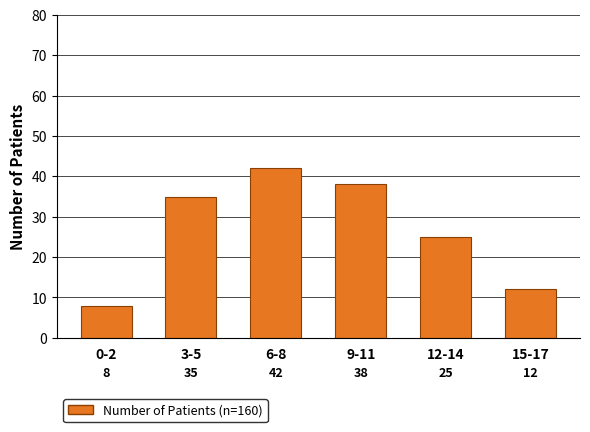

Reading left to right, list all the values displayed in this chart.

0-2=8	3-5=35	6-8=42	9-11=38	12-14=25	15-17=12